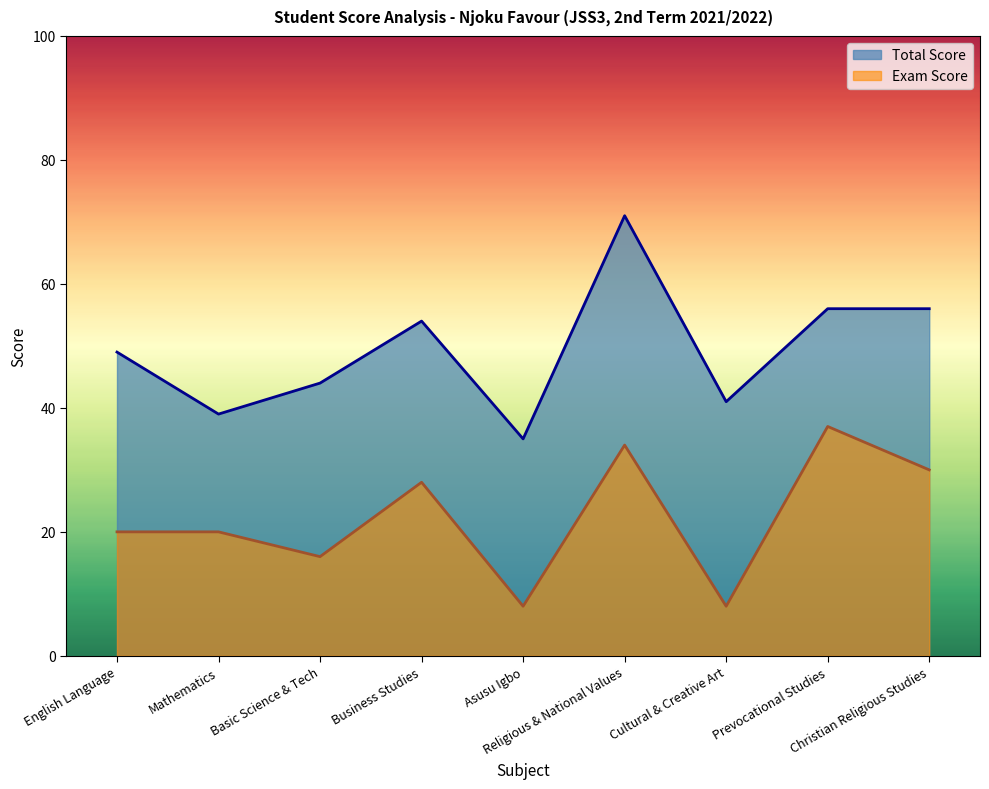

How many categories are shown in the chart?

9